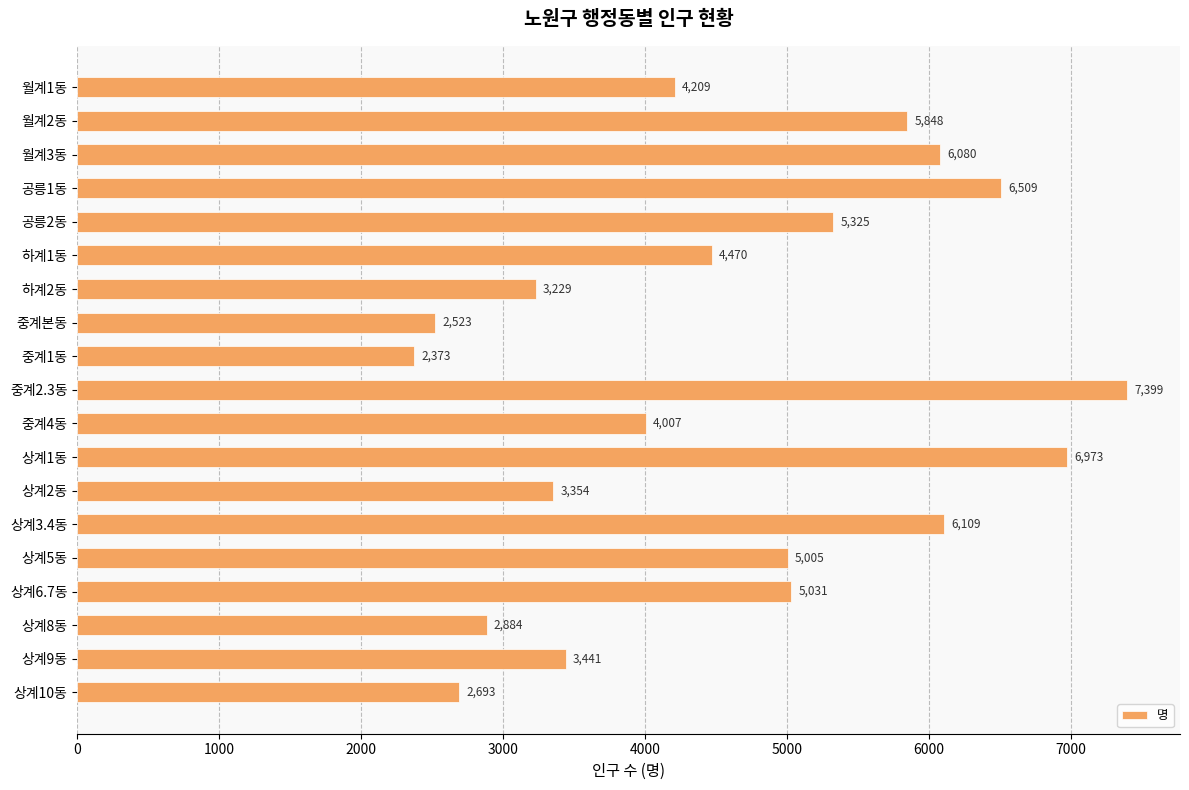

What position from the bottom is 월계3동?

17